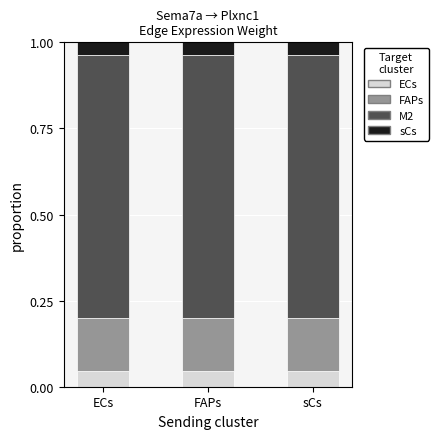

How many ECs values are between 0 and 1?

3